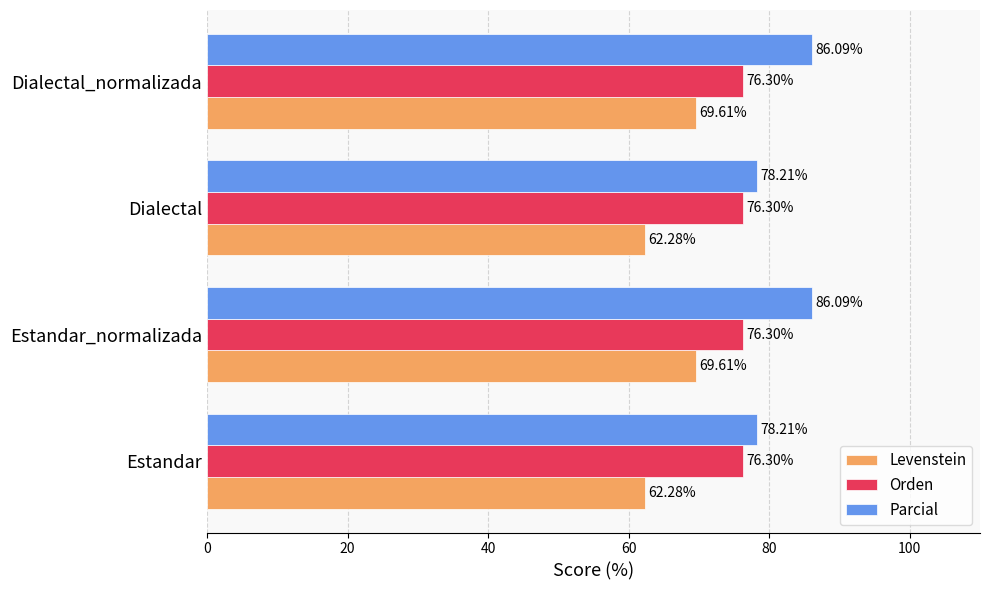

Which series has the widest spread of values?

Parcial